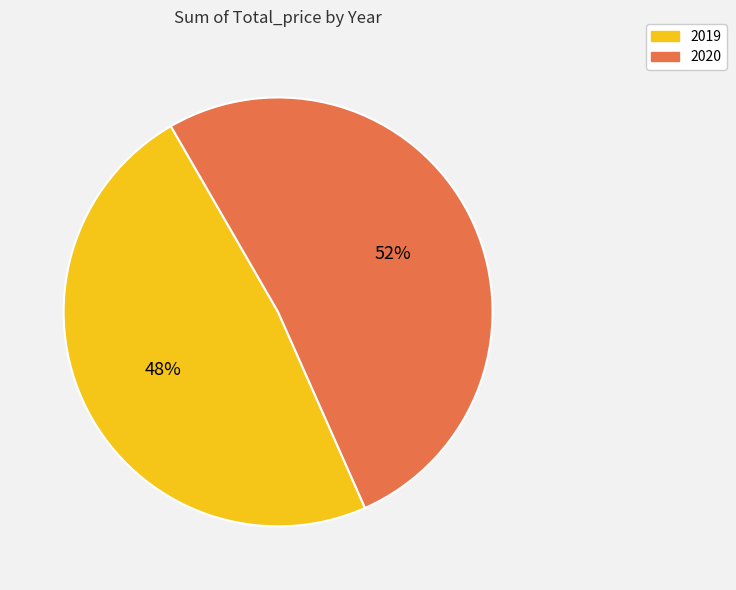

To the nearest percent, what is the combined percentage of 2020 and 2019?

100%